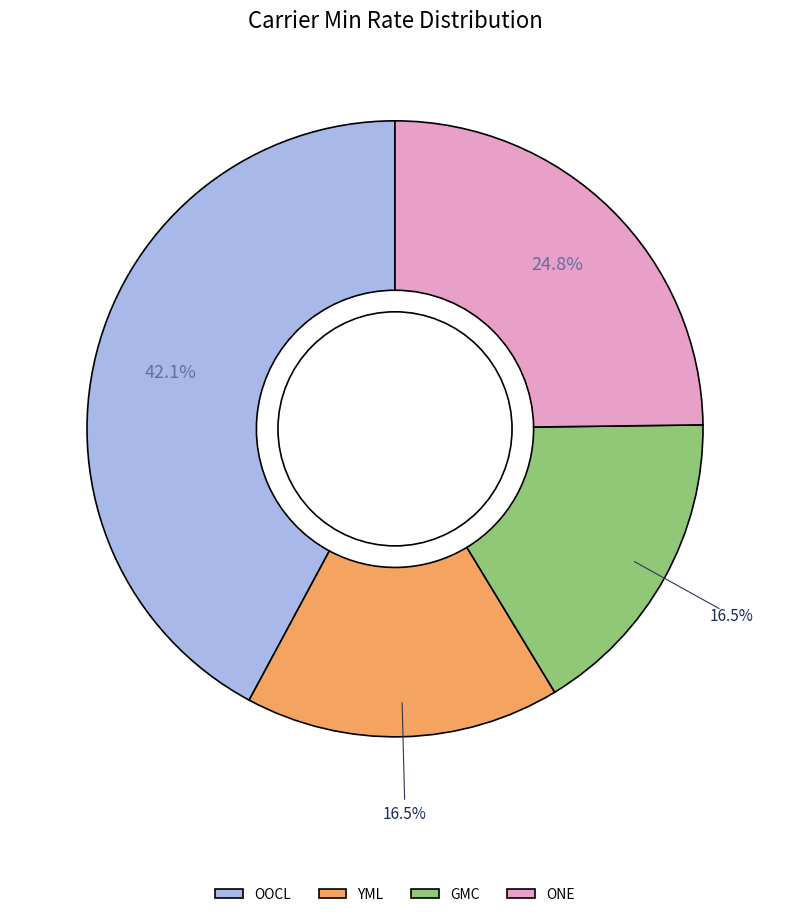

Does OOCL account for over 50% of the chart?

No